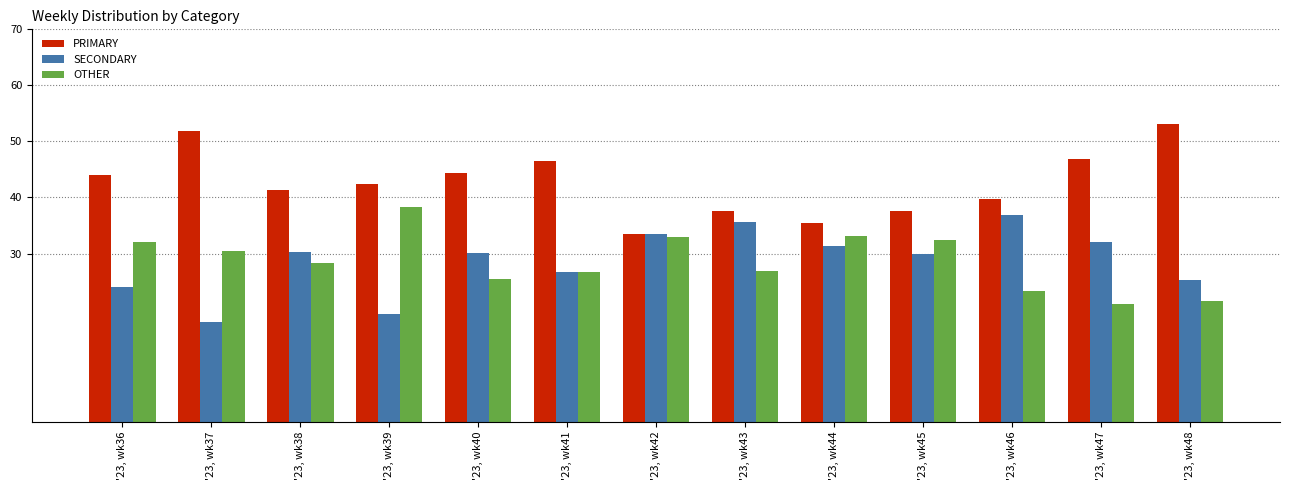

What is the highest value of the OTHER series?

38.4